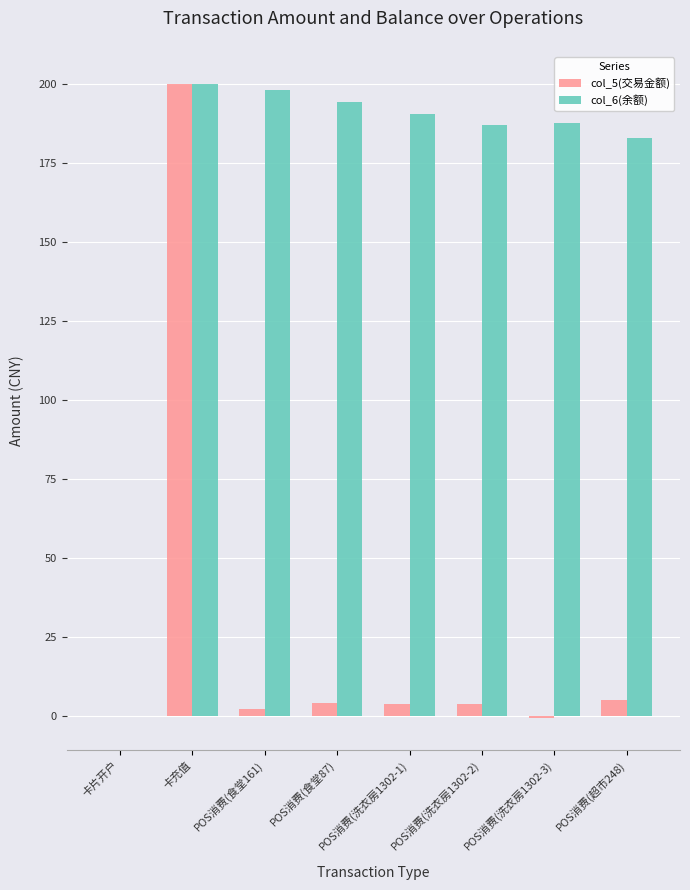

What is the greatest value displayed?

200.0